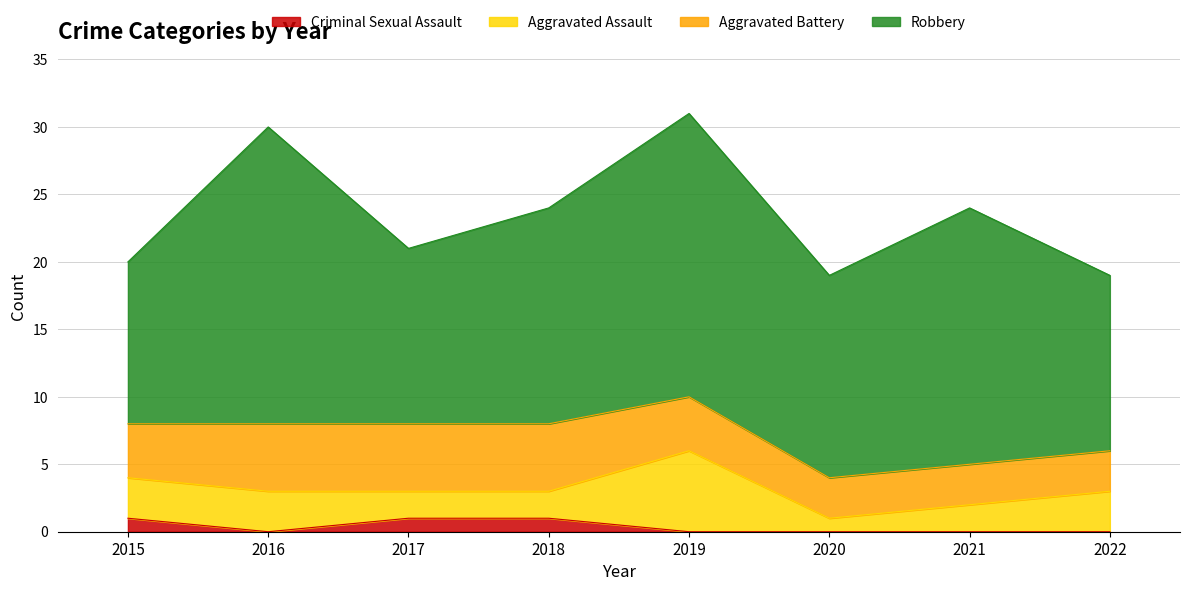

Reading left to right, what are all the values shown in this chart?

Aggravated Assault: 3	3	2	2	6	1	2	3
Aggravated Battery: 4	5	5	5	4	3	3	3
Criminal Sexual Assault: 1	0	1	1	0	0	0	0
Robbery: 12	22	13	16	21	15	19	13